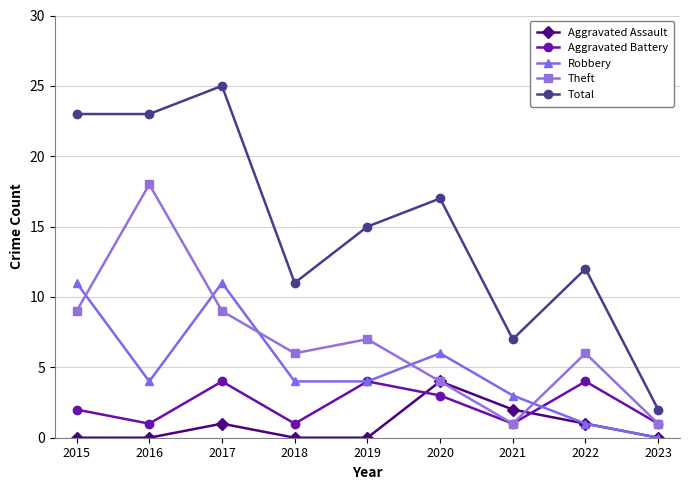

Where do Aggravated Assault and Aggravated Battery first cross each other?

2019 and 2020